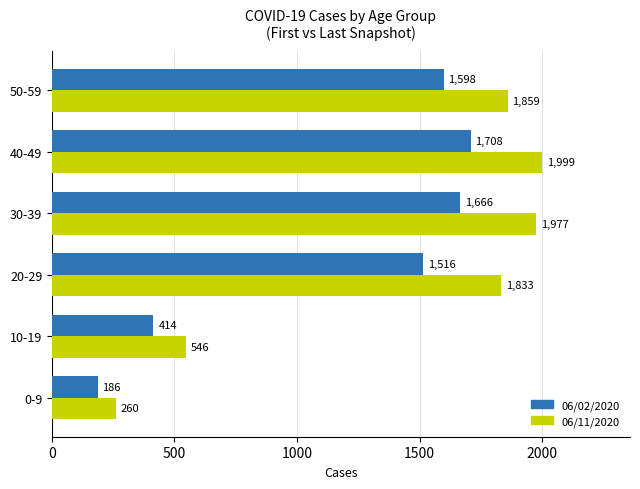

Which series has the largest total across all categories?

06/11/2020